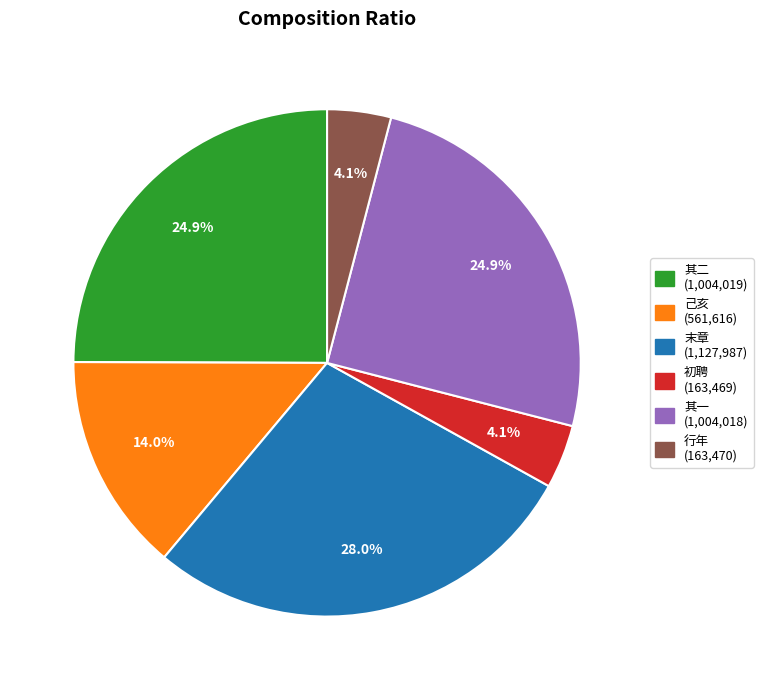

Is there any slice that represents more than half of the pie?

No